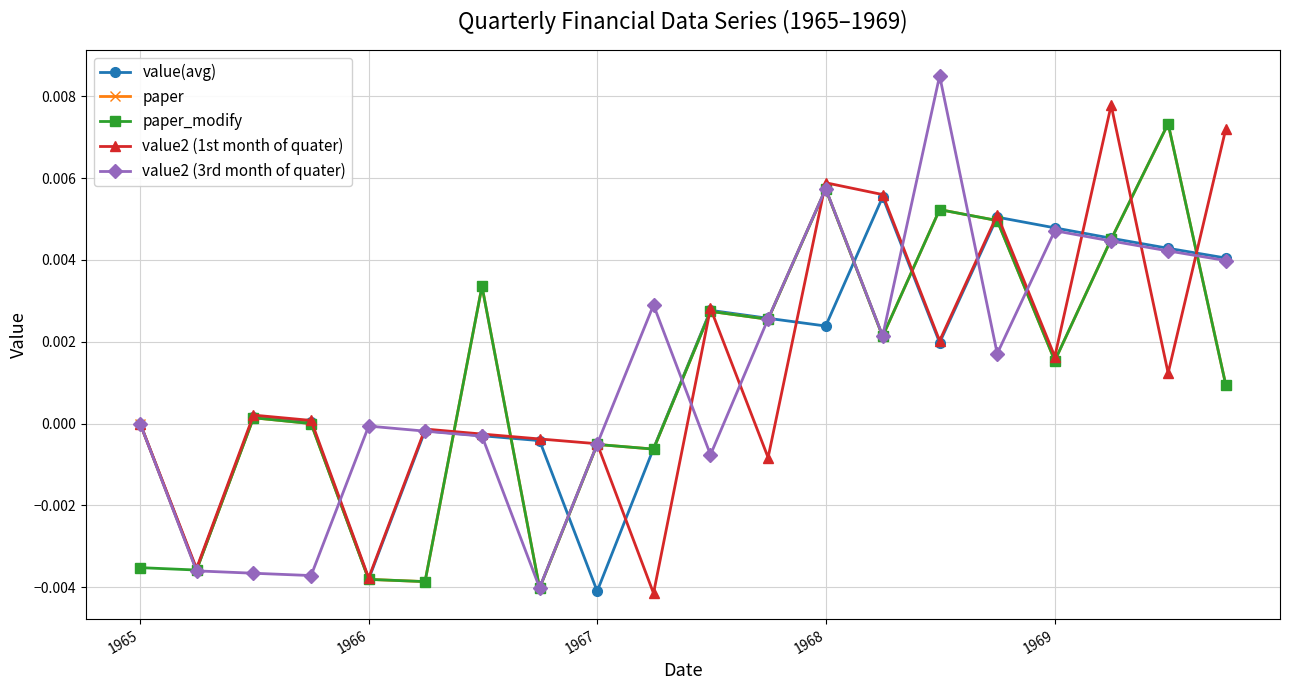

True or false: value2 (1st month of quater) has more than 2 points higher than both neighbors.

True